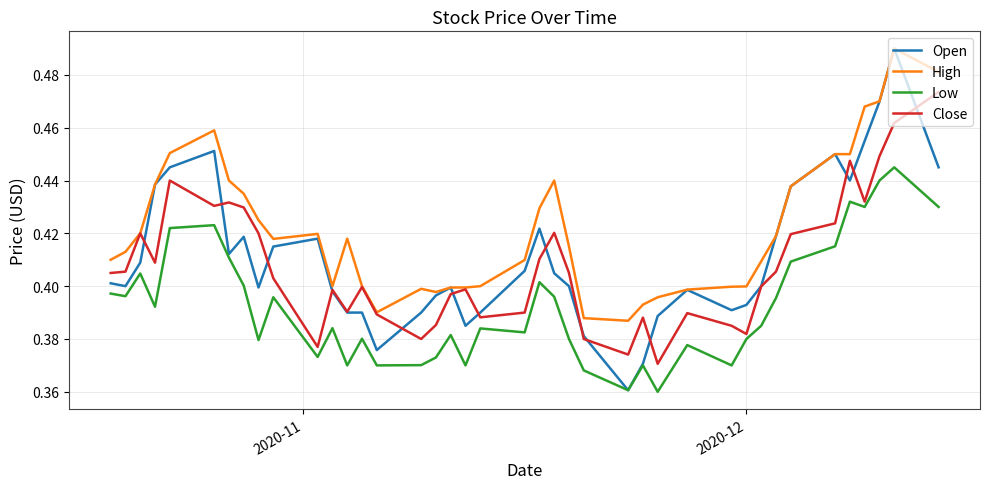

True or false: Low and Close cross at least once.

False